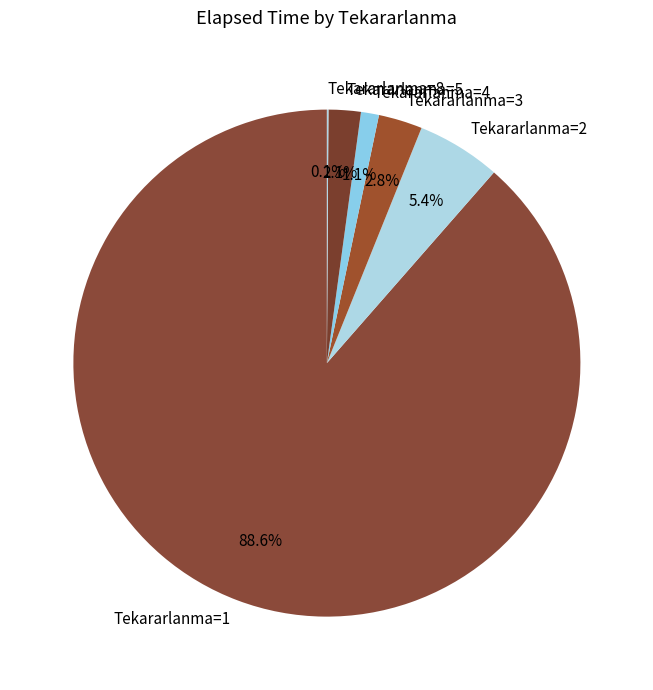

Which has a higher value, Tekararlanma=4 or Tekararlanma=1?

Tekararlanma=1